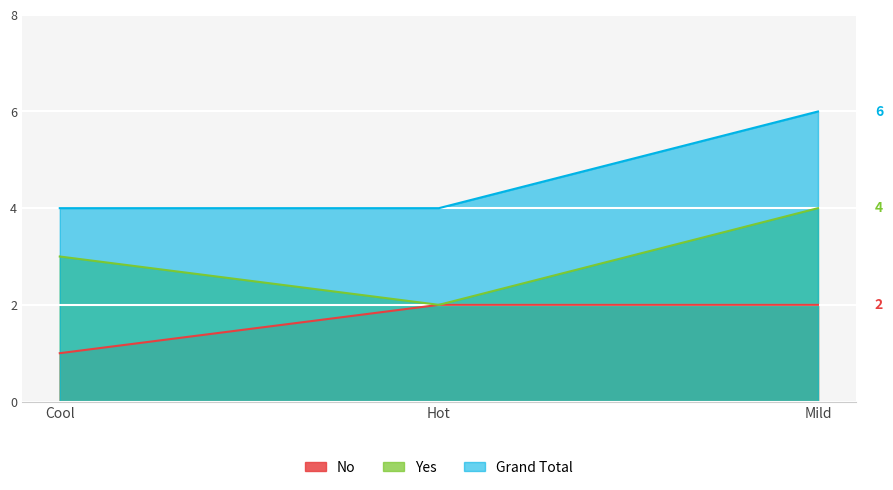

Rank the series at Mild from highest to lowest value.

Grand Total, Yes, No